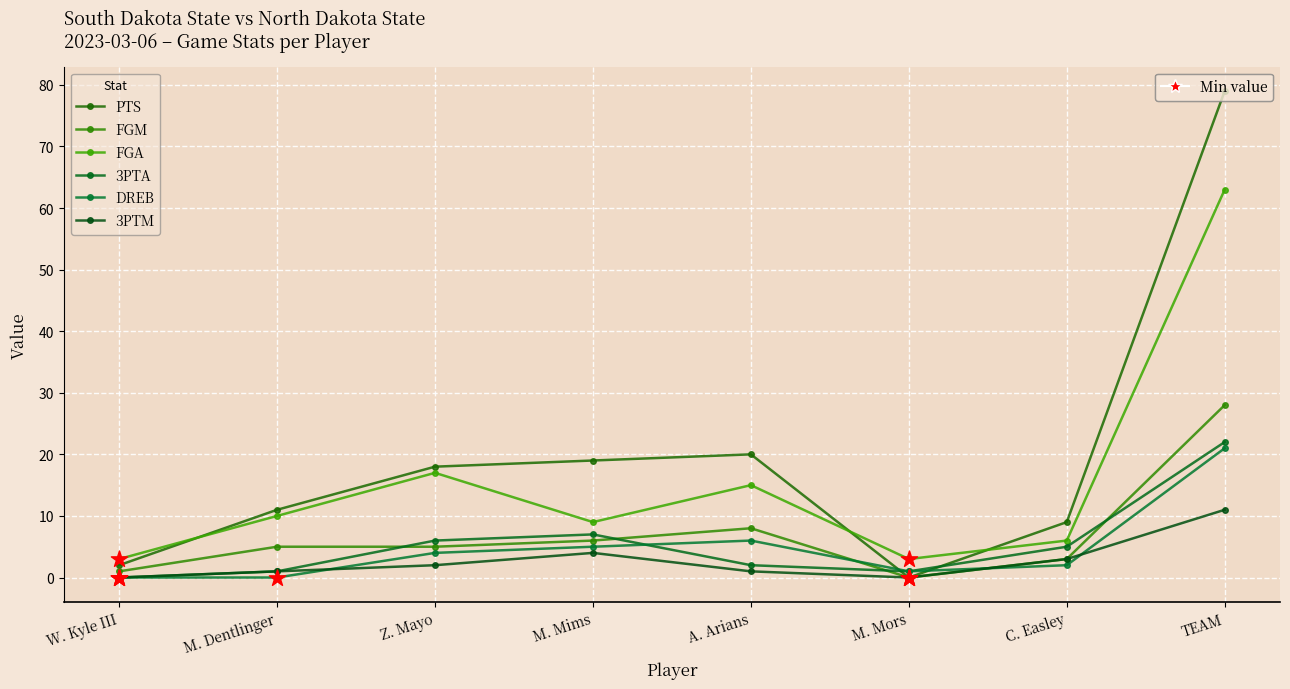

How many distinct data groups are displayed?

6